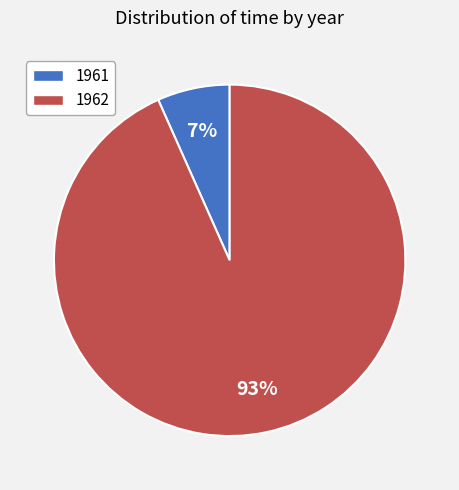

Which slice is the largest?

1962